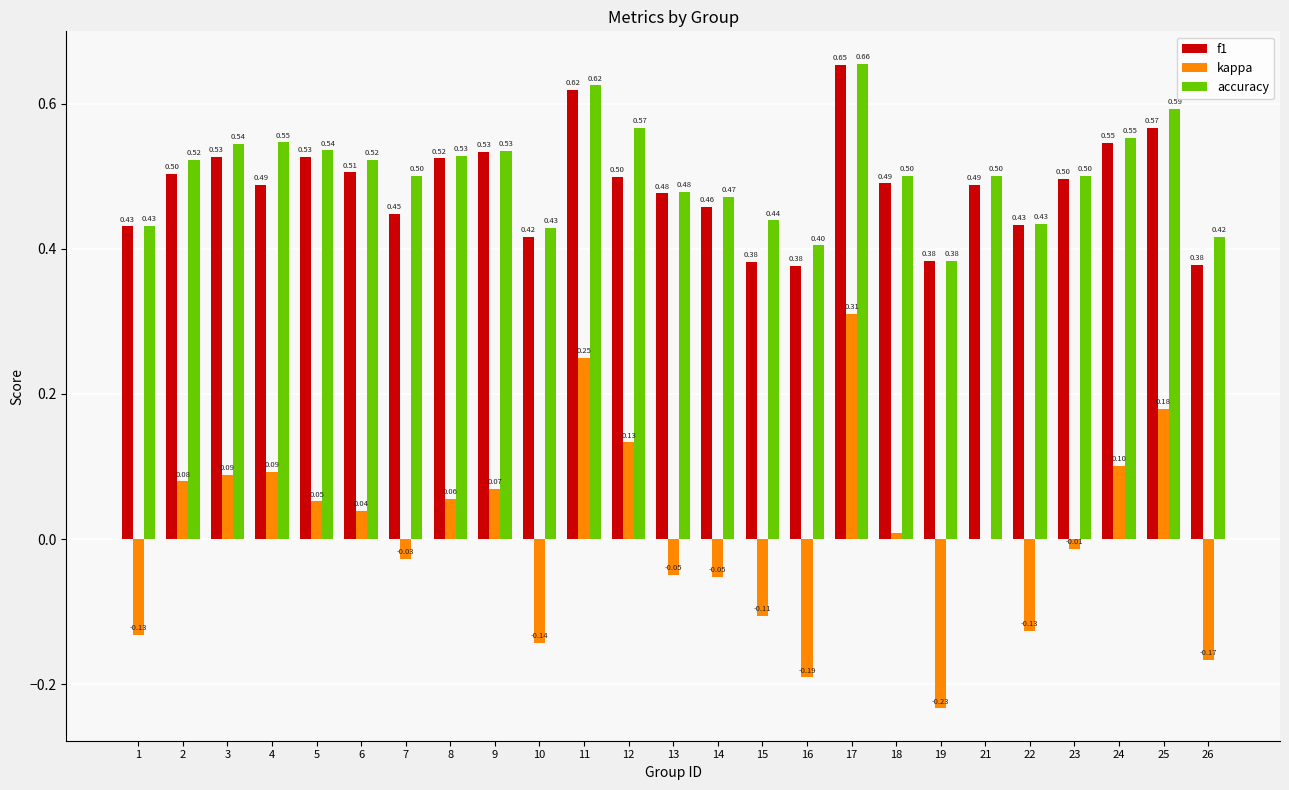

The kappa series shows 0.1 at 4. True or false?

True